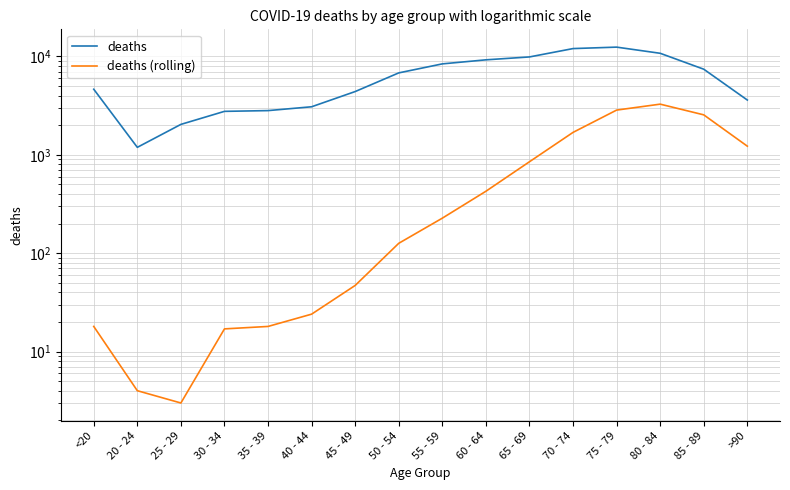

What is the difference between the highest and lowest values at 45 - 49?

4349